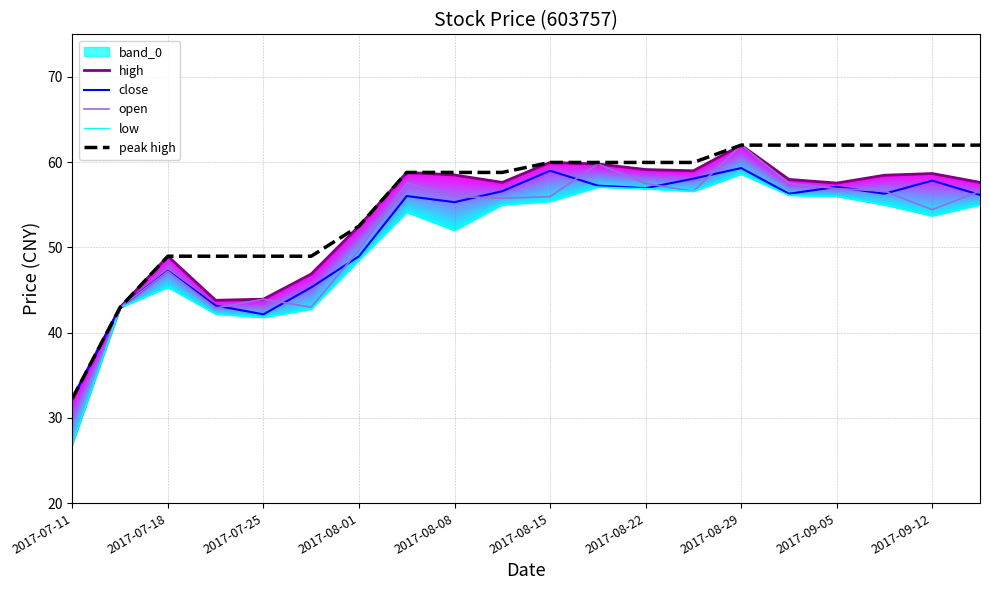

What is the greatest value displayed?

62.0